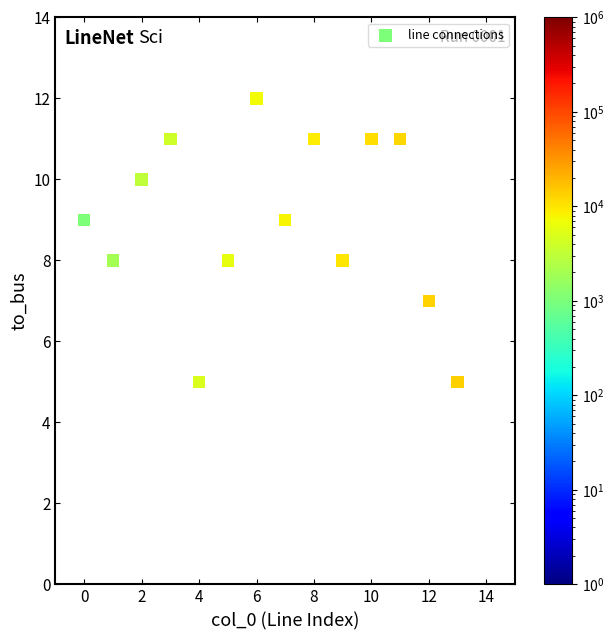

What is the range of Y values (max minus min)?

7